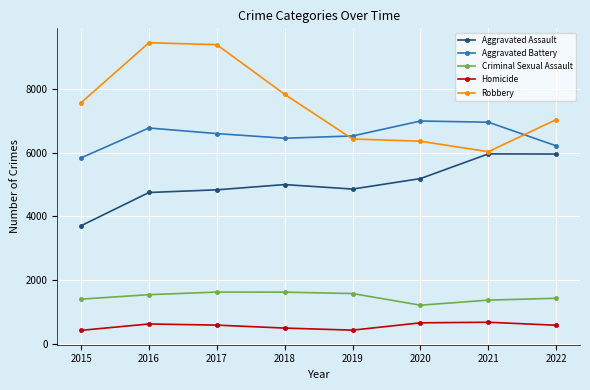

What is the difference between the highest and lowest values at 2018?

7340